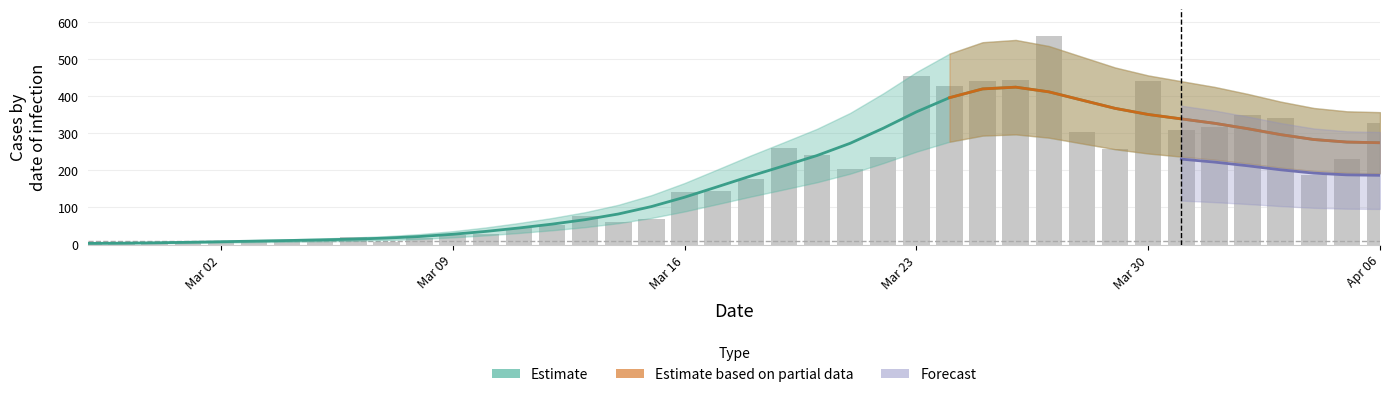

Rank the categories by value from lowest to highest.

2020-02-29, 2020-02-27, 2020-02-28, 2020-03-01, 2020-03-07, 2020-03-03, 2020-03-02, 2020-03-04, 2020-03-05, 2020-03-08, 2020-03-06, 2020-03-09, 2020-03-10, 2020-03-11, 2020-03-12, 2020-03-14, 2020-03-15, 2020-03-13, 2020-03-16, 2020-03-17, 2020-03-18, 2020-04-04, 2020-03-21, 2020-04-05, 2020-03-22, 2020-03-20, 2020-03-29, 2020-03-19, 2020-03-28, 2020-03-31, 2020-04-01, 2020-04-06, 2020-04-03, 2020-04-02, 2020-03-24, 2020-03-25, 2020-03-30, 2020-03-26, 2020-03-23, 2020-03-27